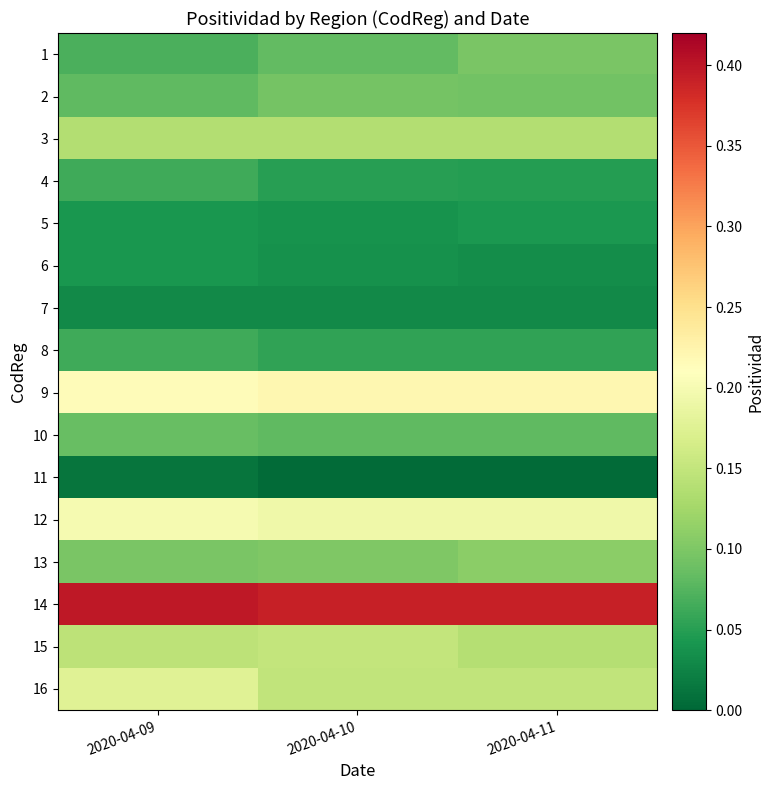

At which category is the sum across all series the highest?

2020-04-09